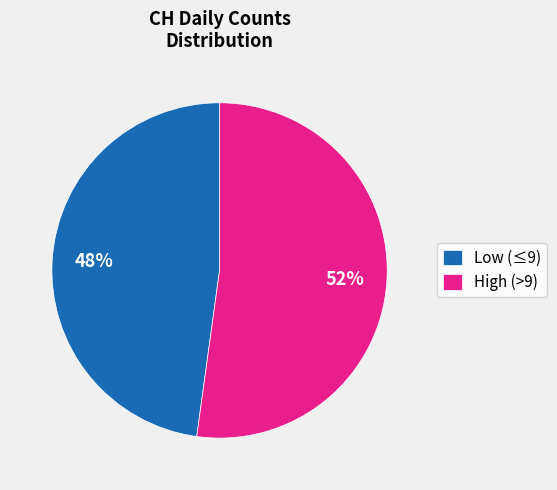

Which slice is the largest?

High (>9)